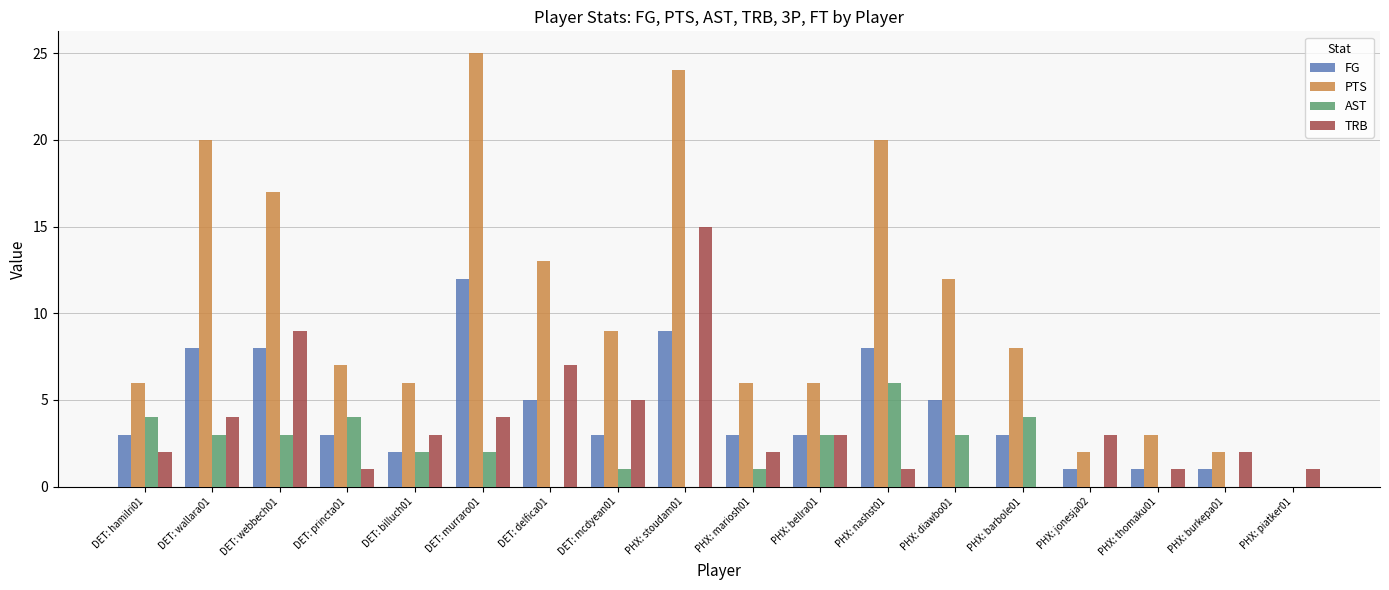

Reading left to right, list all the values displayed in this chart.

FG: DET: hamilri01=3	DET: wallara01=8	DET: webbech01=8	DET: princta01=3	DET: billuch01=2	DET: murraro01=12	DET: delfica01=5	DET: mcdyean01=3	PHX: stoudam01=9	PHX: mariosh01=3	PHX: bellra01=3	PHX: nashst01=8	PHX: diawbo01=5	PHX: barbole01=3	PHX: jonesja02=1	PHX: thomaku01=1	PHX: burkepa01=1	PHX: piatker01=0
PTS: DET: hamilri01=6	DET: wallara01=20	DET: webbech01=17	DET: princta01=7	DET: billuch01=6	DET: murraro01=25	DET: delfica01=13	DET: mcdyean01=9	PHX: stoudam01=24	PHX: mariosh01=6	PHX: bellra01=6	PHX: nashst01=20	PHX: diawbo01=12	PHX: barbole01=8	PHX: jonesja02=2	PHX: thomaku01=3	PHX: burkepa01=2	PHX: piatker01=0
AST: DET: hamilri01=4	DET: wallara01=3	DET: webbech01=3	DET: princta01=4	DET: billuch01=2	DET: murraro01=2	DET: delfica01=0	DET: mcdyean01=1	PHX: stoudam01=0	PHX: mariosh01=1	PHX: bellra01=3	PHX: nashst01=6	PHX: diawbo01=3	PHX: barbole01=4	PHX: jonesja02=0	PHX: thomaku01=0	PHX: burkepa01=0	PHX: piatker01=0
TRB: DET: hamilri01=2	DET: wallara01=4	DET: webbech01=9	DET: princta01=1	DET: billuch01=3	DET: murraro01=4	DET: delfica01=7	DET: mcdyean01=5	PHX: stoudam01=15	PHX: mariosh01=2	PHX: bellra01=3	PHX: nashst01=1	PHX: diawbo01=0	PHX: barbole01=0	PHX: jonesja02=3	PHX: thomaku01=1	PHX: burkepa01=2	PHX: piatker01=1